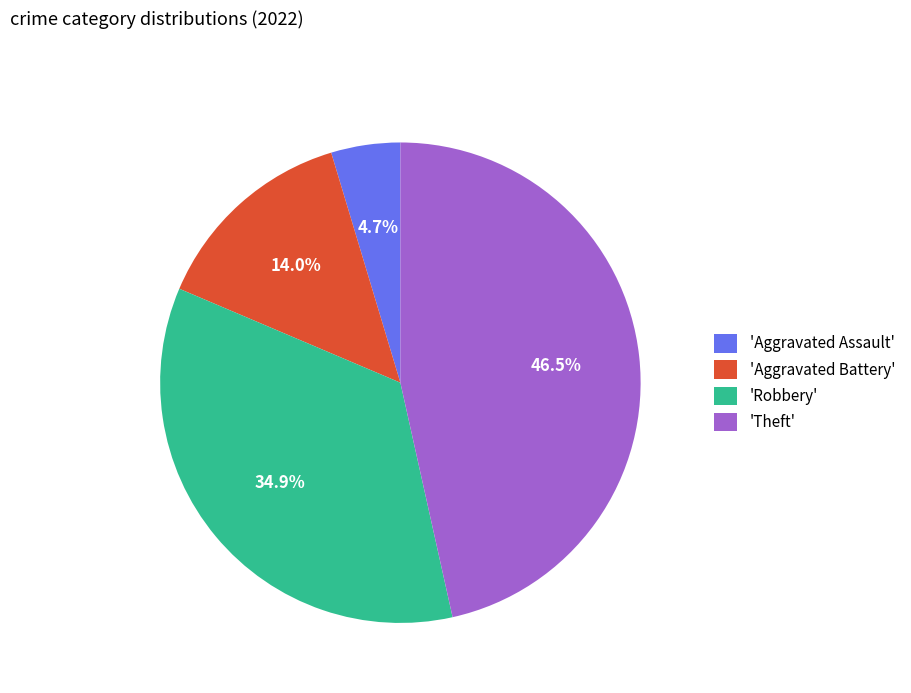

Count the number of slices in the pie.

4